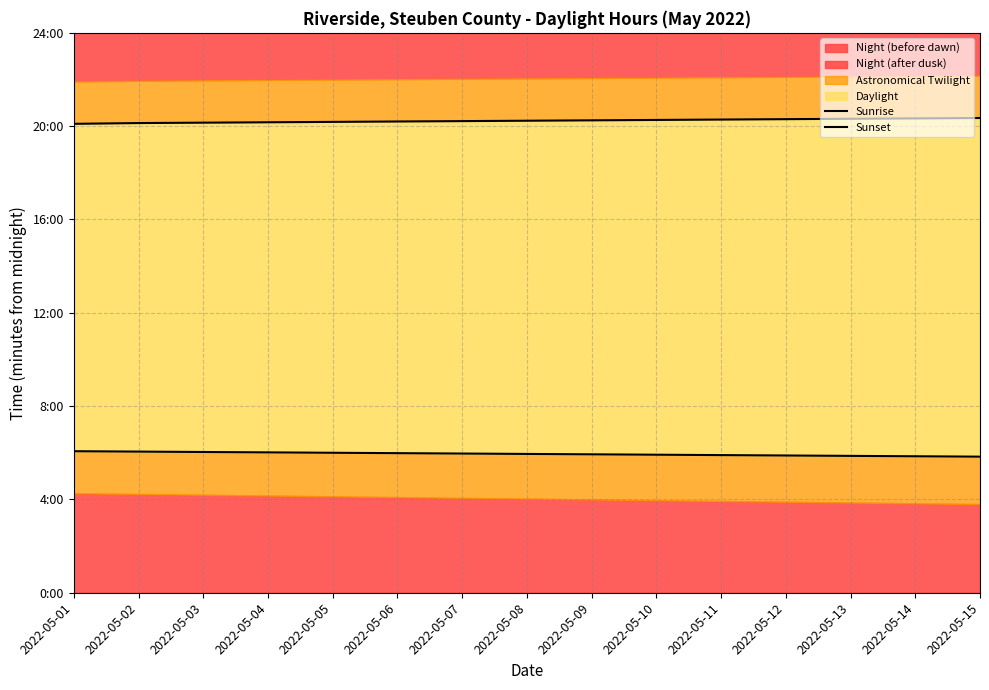

Is it true that Sunrise equals 364 at 2022-05-01?

True